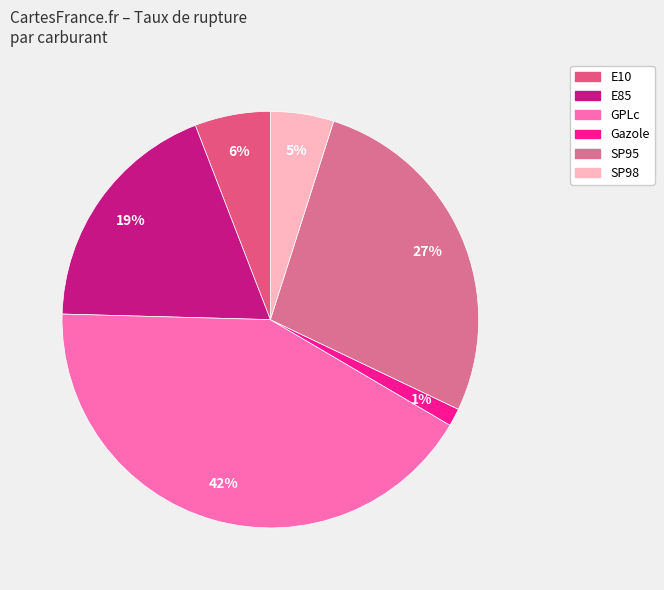

To the nearest percent, what percentage of the pie is E10?

6%